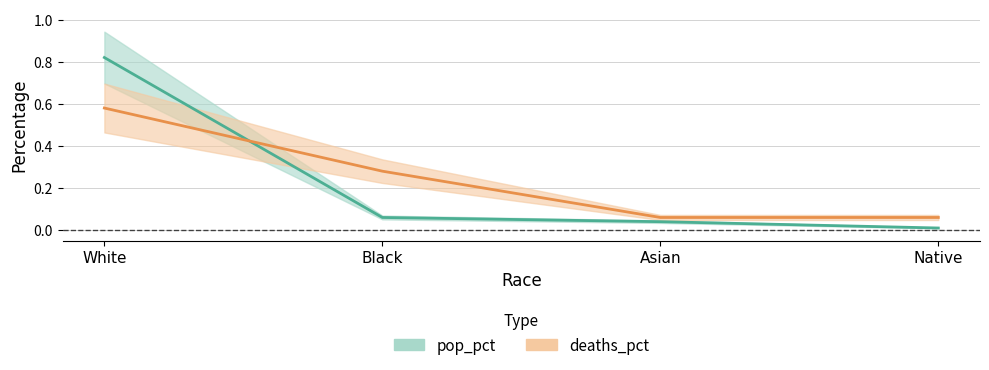

What is the label of the 1st point from the right?

Native